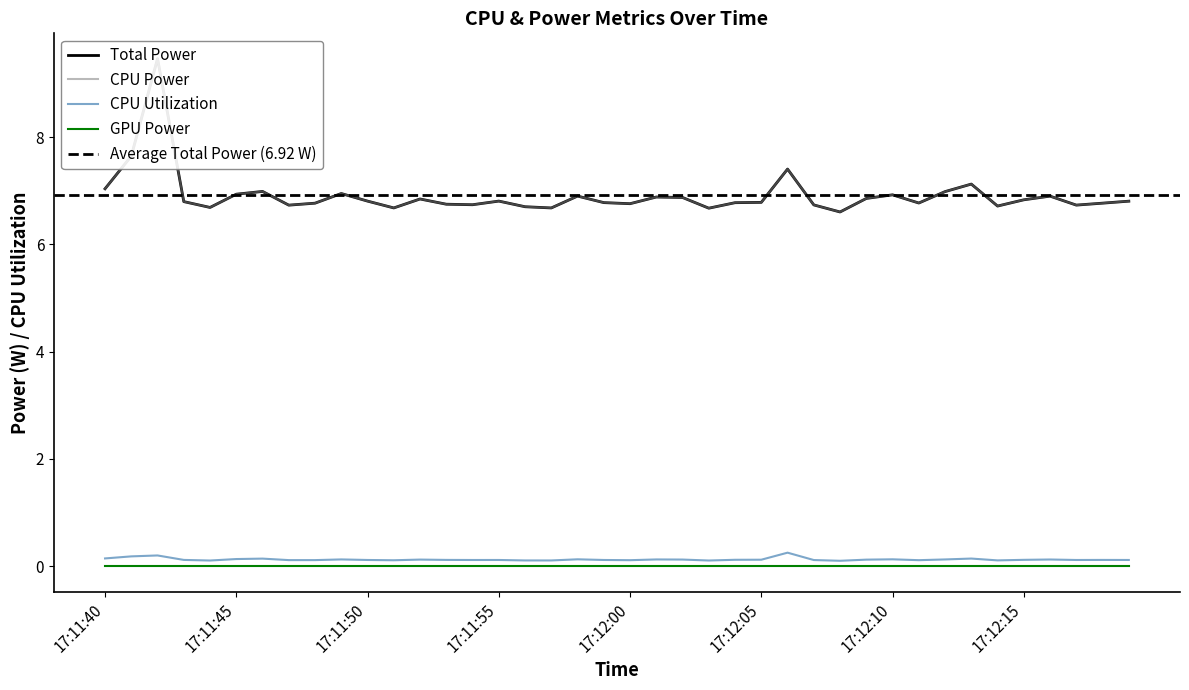

True or false: Total Power has more than 2 points higher than both neighbors.

True